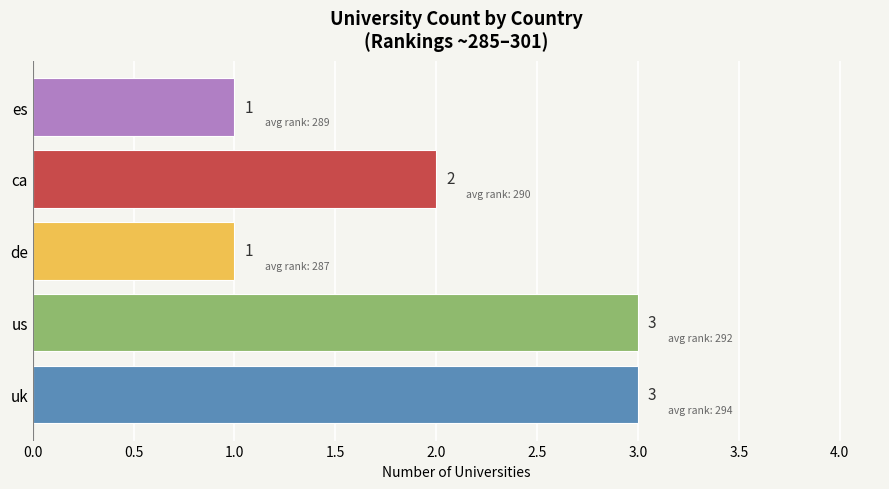

Reading top to bottom, what are all the values shown in this chart?

es=1	ca=2	de=1	us=3	uk=3